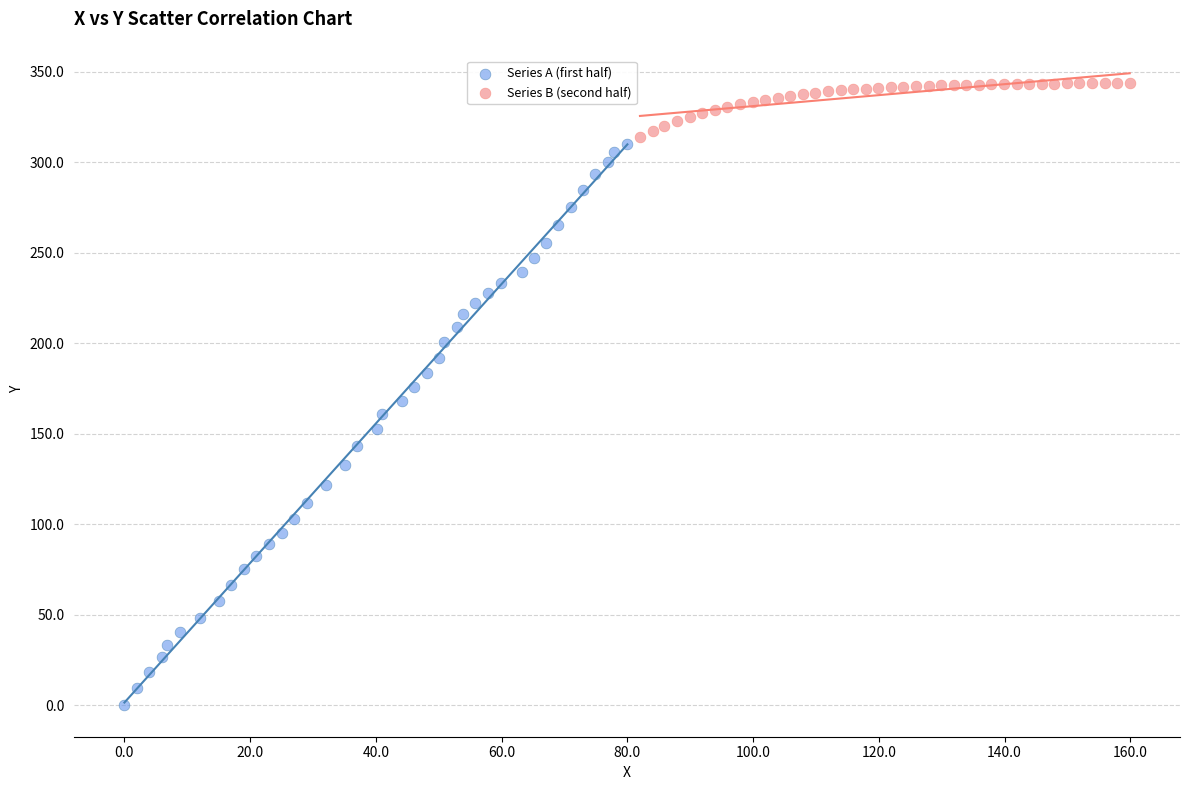

Which series reaches the maximum Y coordinate?

Series B (second half)